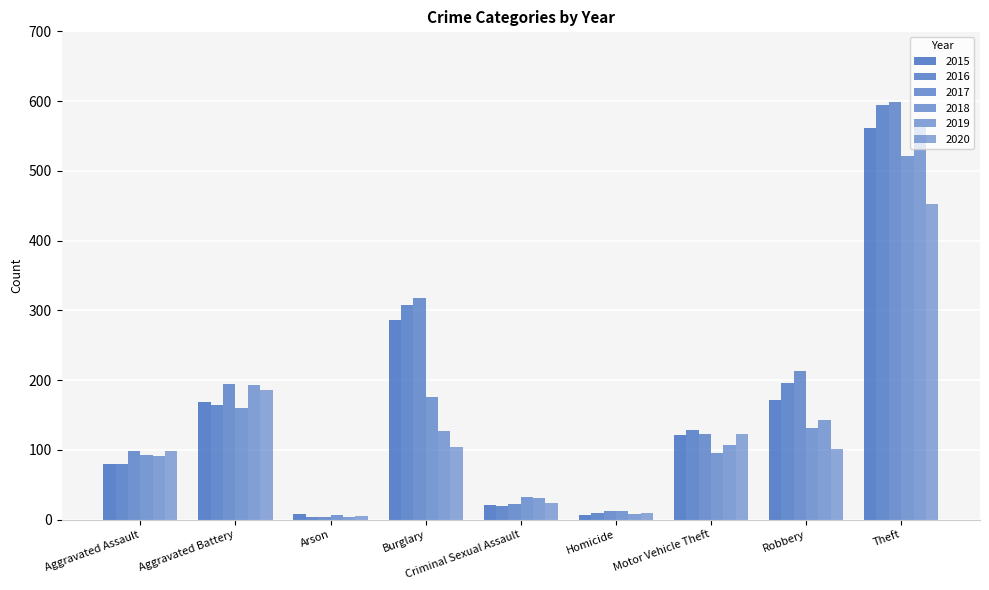

Reading right to left, what are all the values shown in this chart?

2015: Theft=561	Robbery=172	Motor Vehicle Theft=121	Homicide=7	Criminal Sexual Assault=21	Burglary=286	Arson=8	Aggravated Battery=169	Aggravated Assault=79
2016: Theft=594	Robbery=196	Motor Vehicle Theft=128	Homicide=10	Criminal Sexual Assault=20	Burglary=307	Arson=3	Aggravated Battery=164	Aggravated Assault=79
2017: Theft=599	Robbery=213	Motor Vehicle Theft=122	Homicide=13	Criminal Sexual Assault=23	Burglary=318	Arson=4	Aggravated Battery=194	Aggravated Assault=99
2018: Theft=521	Robbery=132	Motor Vehicle Theft=96	Homicide=12	Criminal Sexual Assault=33	Burglary=176	Arson=6	Aggravated Battery=160	Aggravated Assault=93
2019: Theft=563	Robbery=143	Motor Vehicle Theft=107	Homicide=8	Criminal Sexual Assault=31	Burglary=127	Arson=4	Aggravated Battery=193	Aggravated Assault=91
2020: Theft=453	Robbery=101	Motor Vehicle Theft=123	Homicide=9	Criminal Sexual Assault=24	Burglary=104	Arson=5	Aggravated Battery=186	Aggravated Assault=99